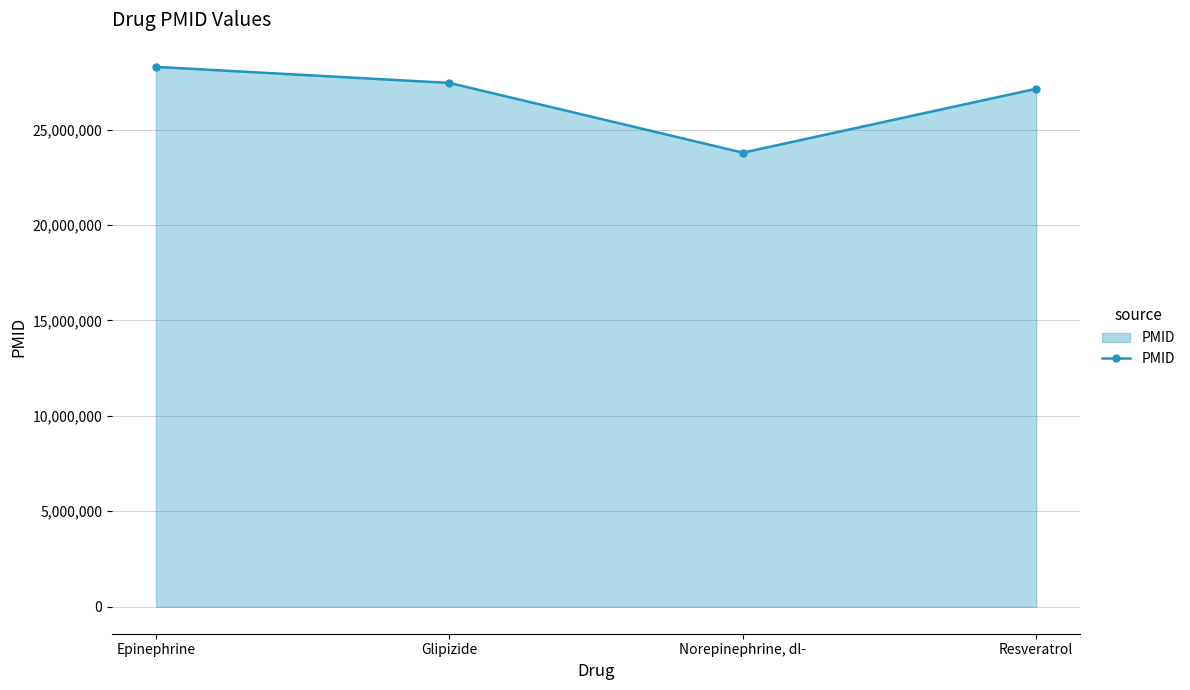

What is the sum of the values at Epinephrine and Glipizide?

55721955